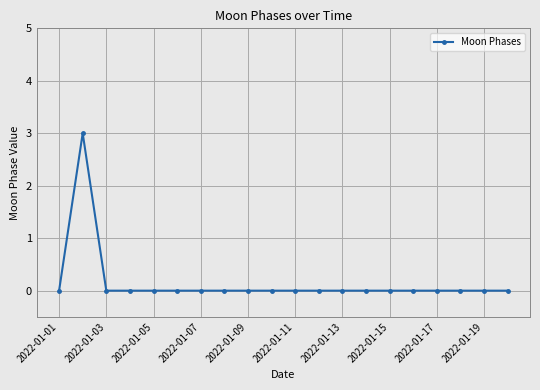

True or false: there are more than 0 points higher than both neighbors.

True